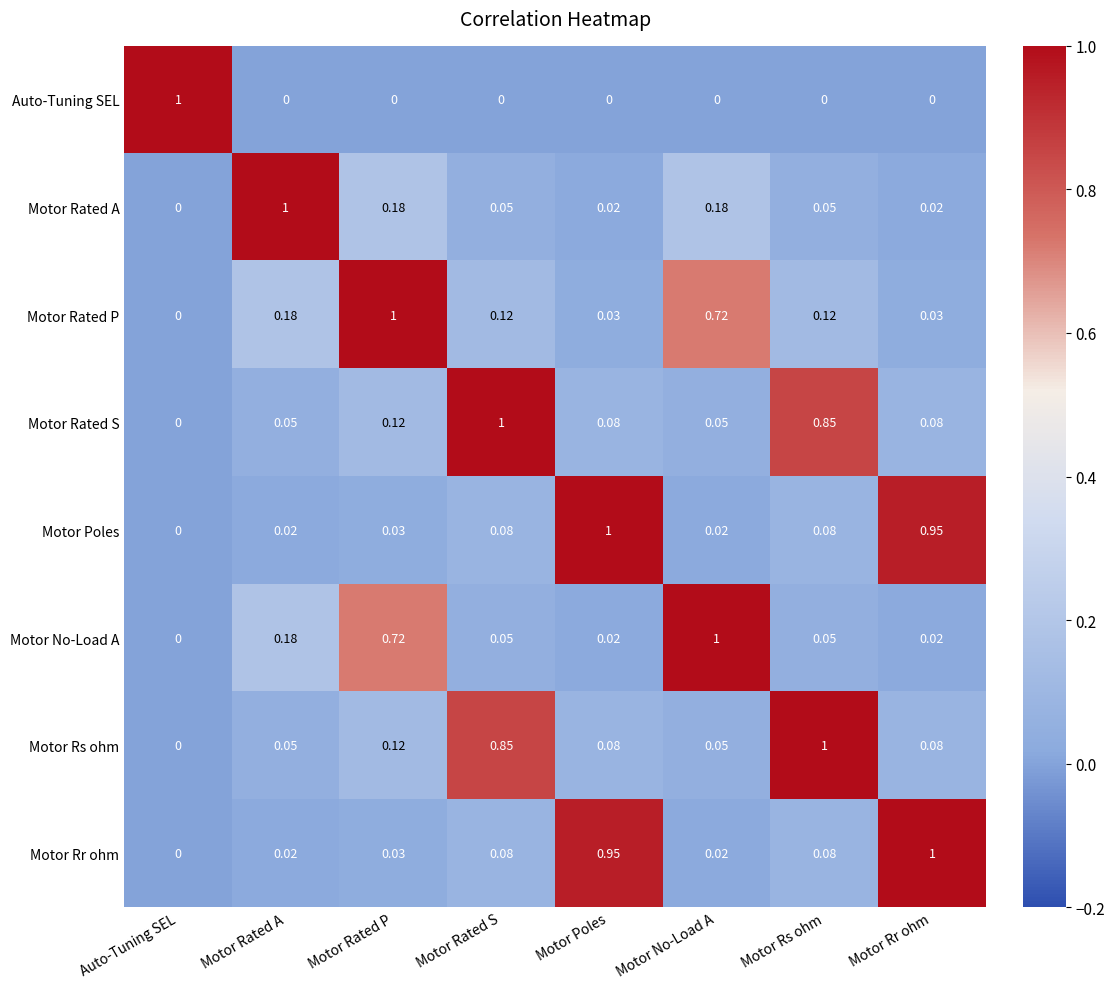

At which label does Motor Rated P reach its minimum?

Auto-Tuning SEL